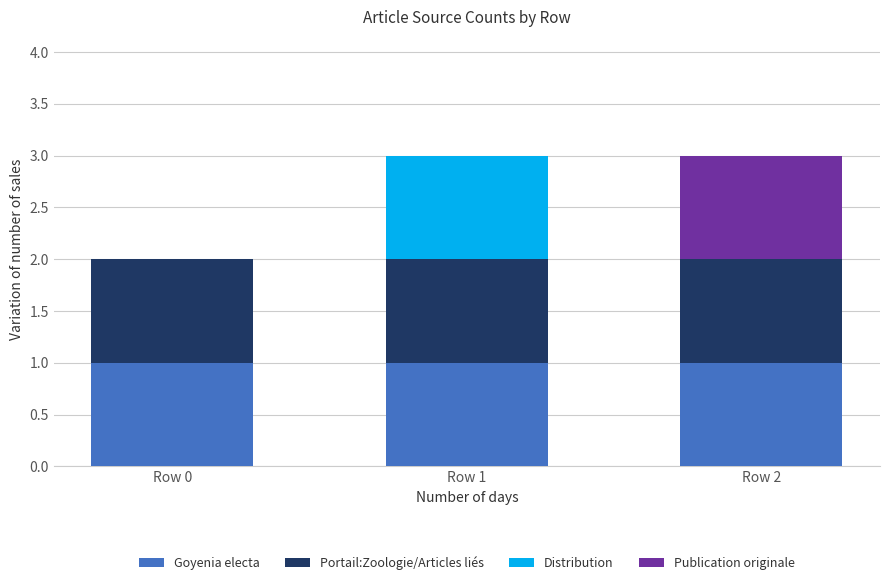

True or false: Goyenia electa has a value of 1 at Row 1.

True